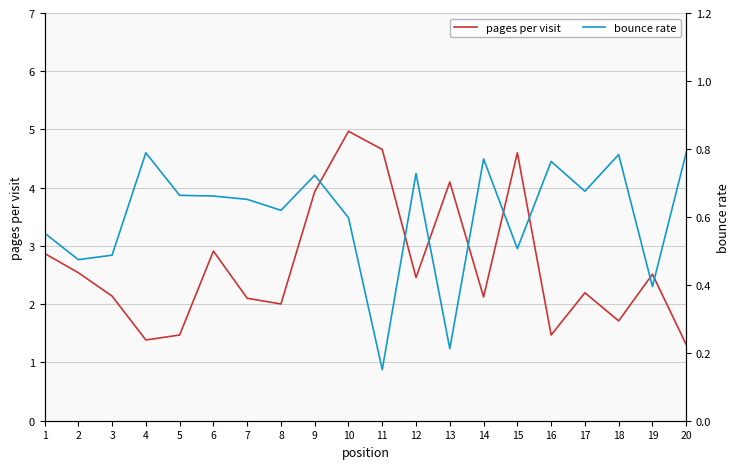

True or false: pages per visit and bounce rate intersect in this chart.

False